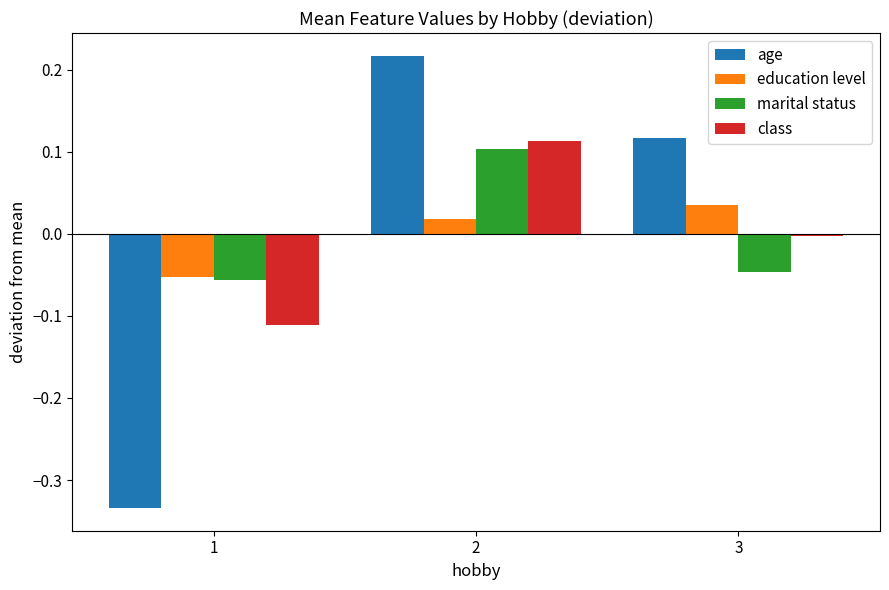

Which series has the widest spread of values?

age